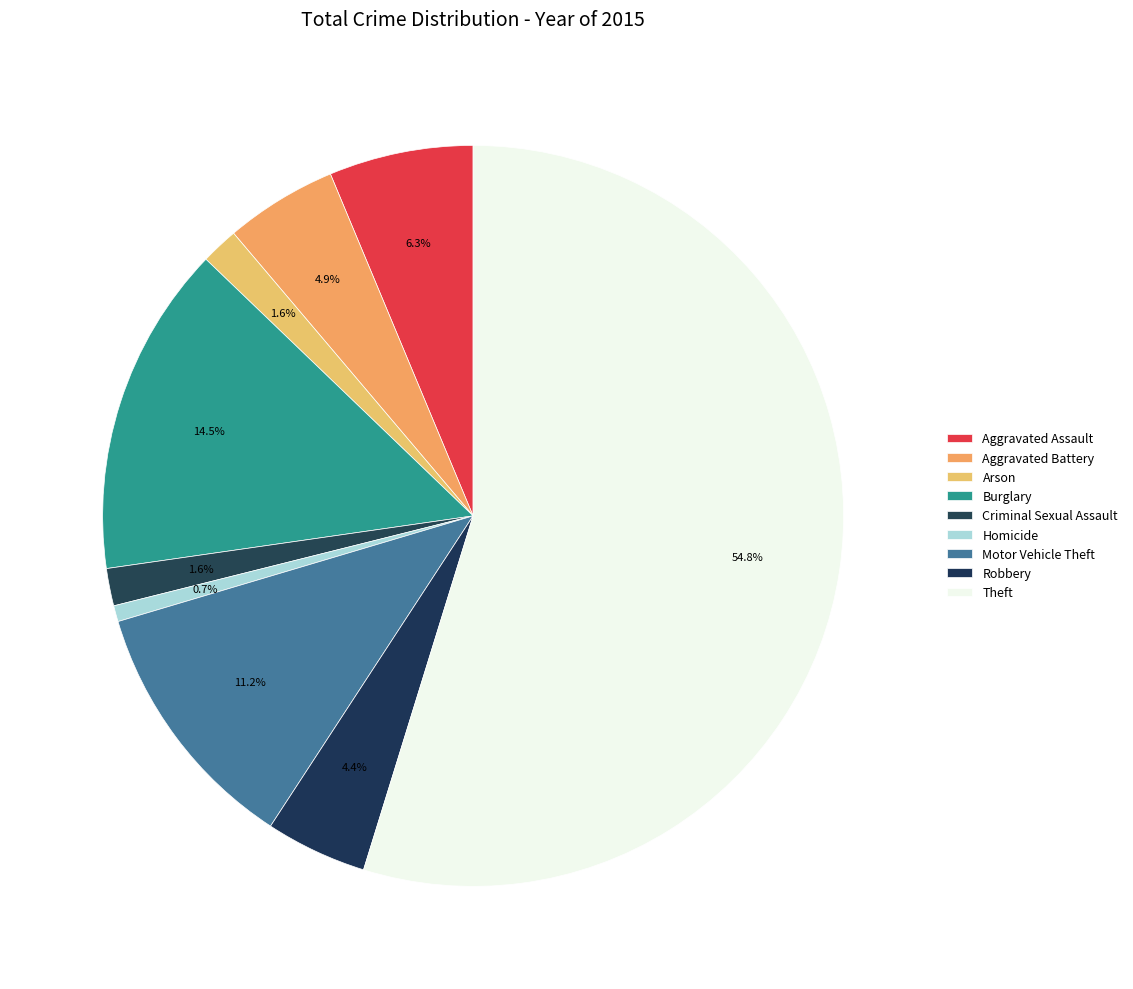

Is the sum of Robbery and Arson greater than half?

No